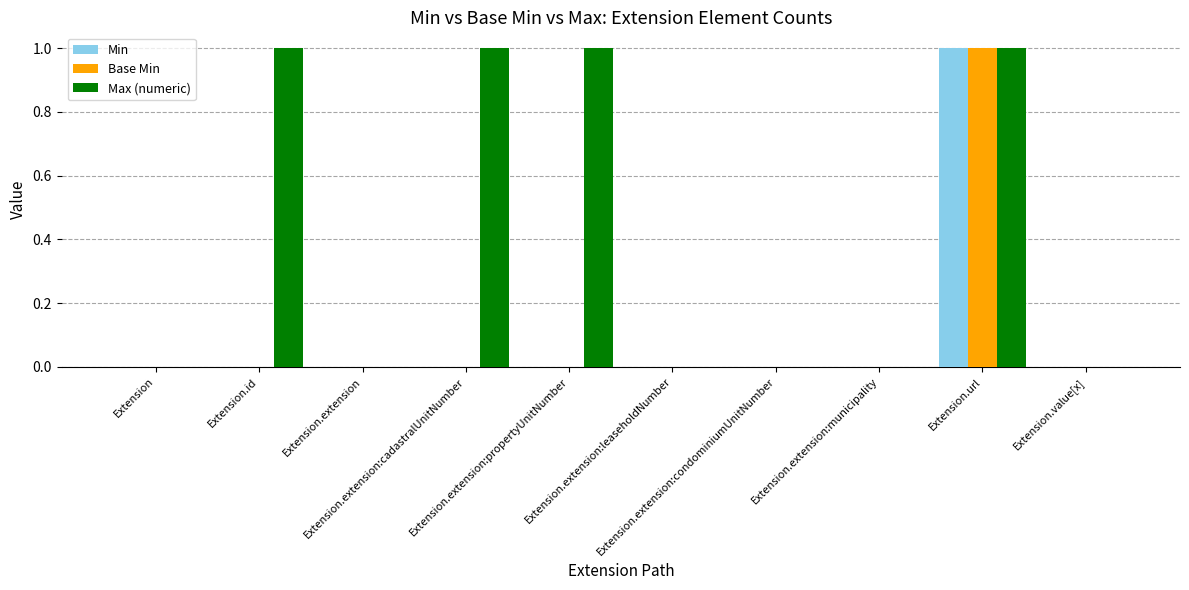

True or false: Min has a value of 0 at Extension.extension:cadastralUnitNumber.

True